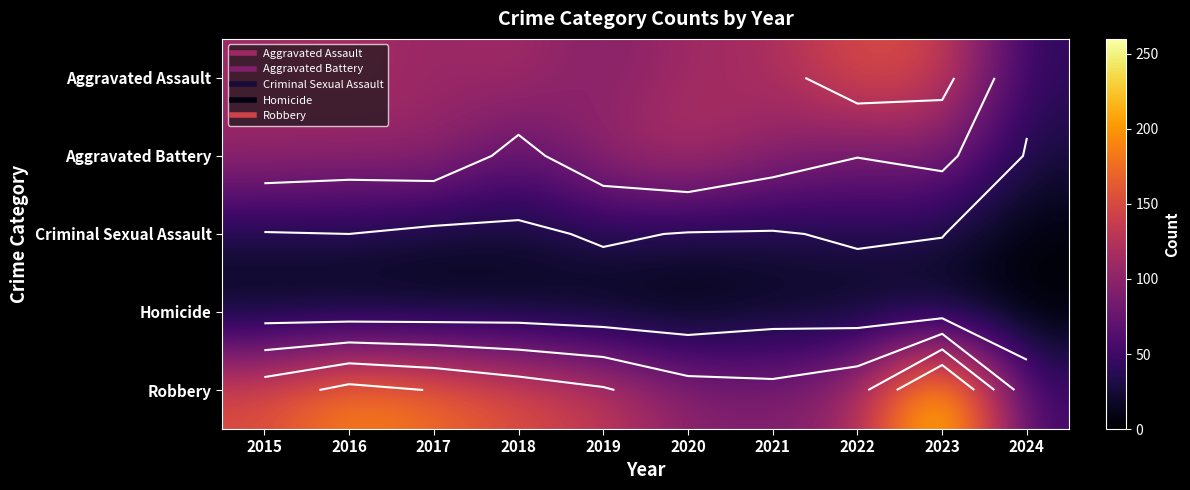

Rank the series by their maximum value, from lowest to highest.

Homicide, Criminal Sexual Assault, Aggravated Battery, Aggravated Assault, Robbery